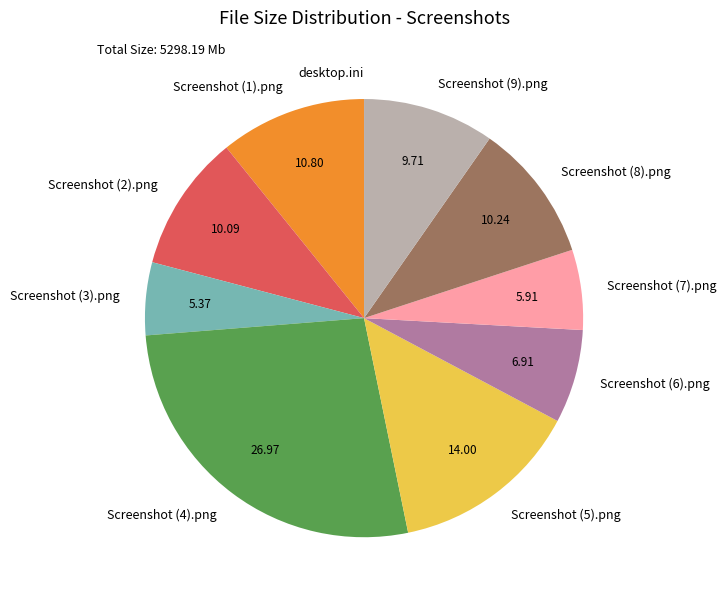

Is it true that Screenshot (2).png is 10% of the pie?

True